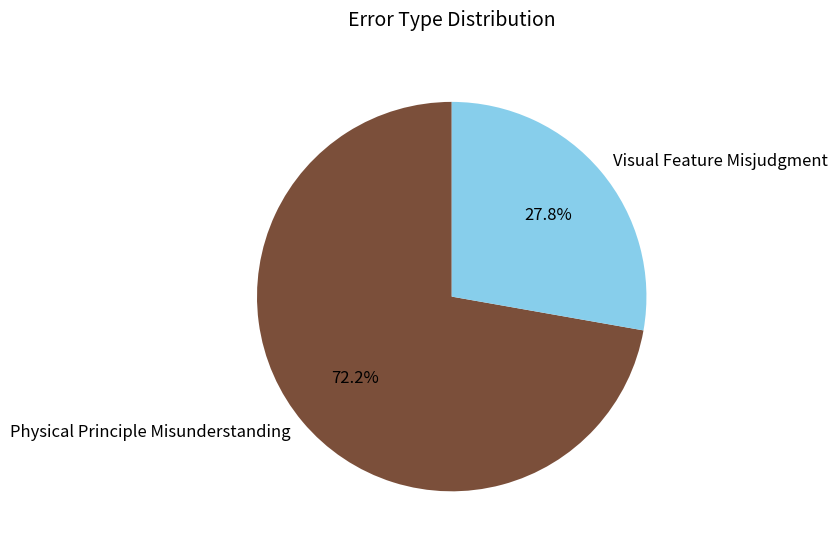

Combined, what portion of the pie is Physical Principle Misunderstanding and Visual Feature Misjudgment?

100.0%